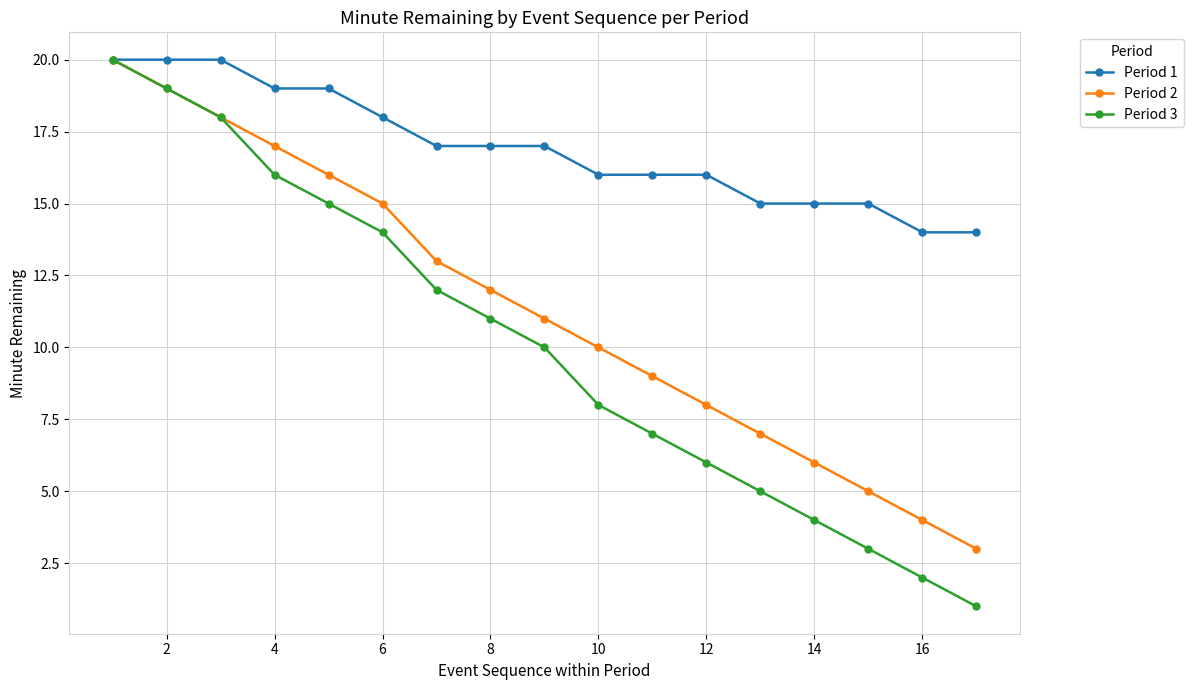

Which series has the largest total across all categories?

Period 1